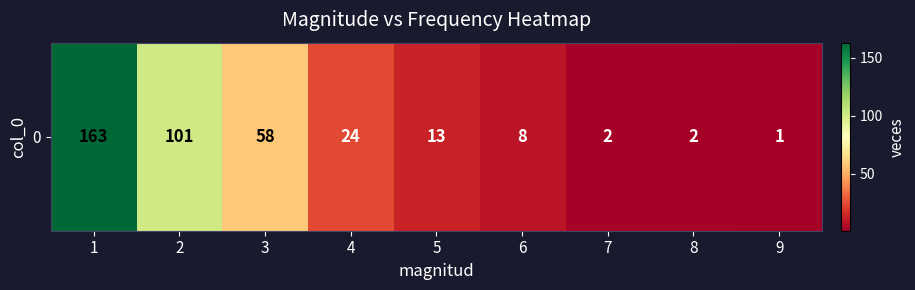

What is the greatest value displayed?

163